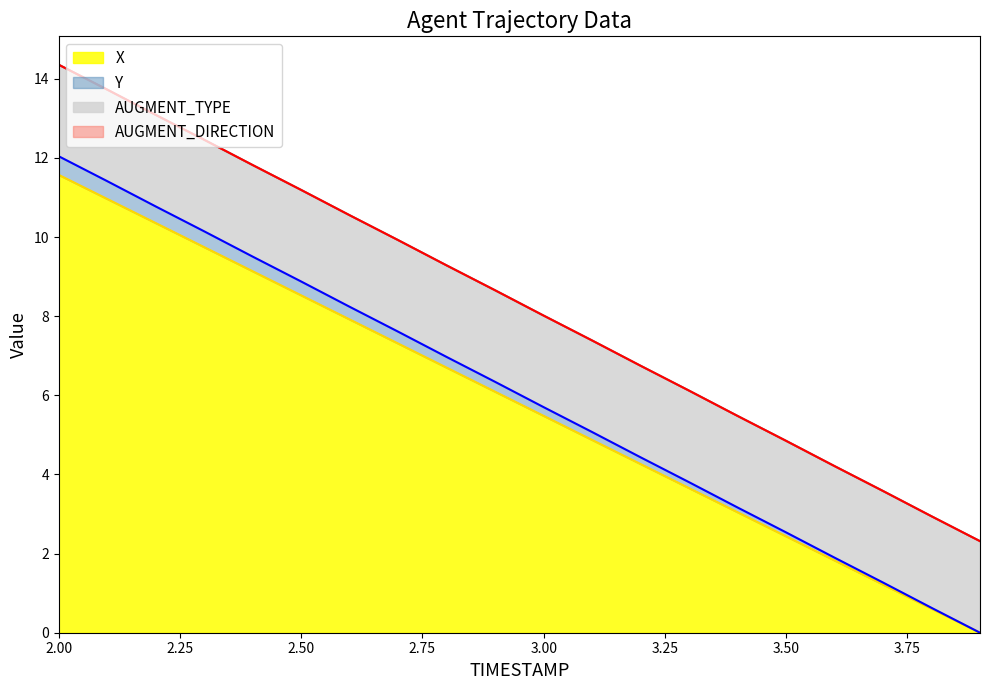

The X series shows 6.1 at 2.9. True or false?

True